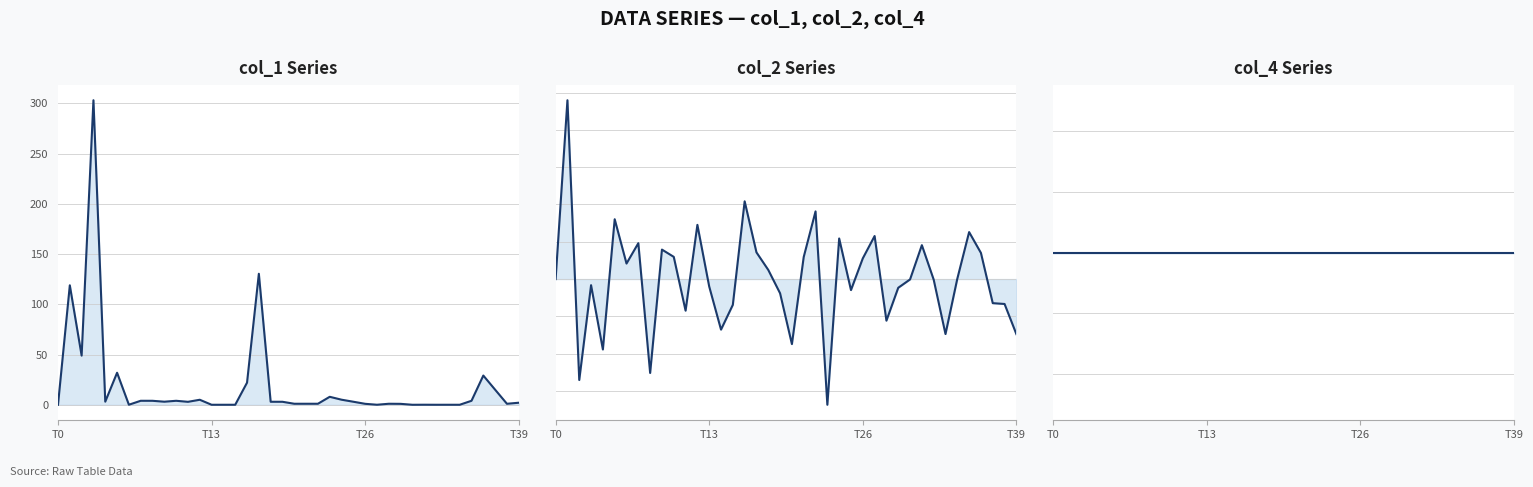

True or false: col_4 Series line has more than 2 points higher than both neighbors.

False